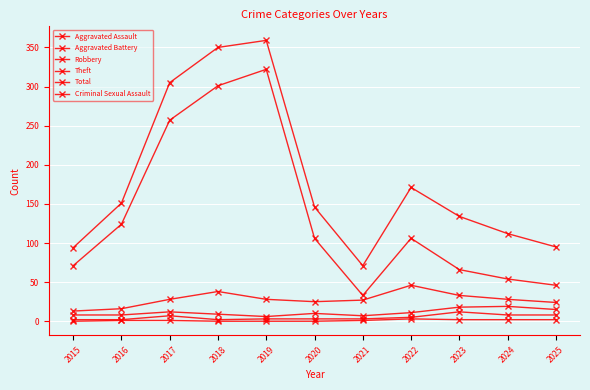

Reading left to right, what are all the values shown in this chart?

Aggravated Assault: 2	2	7	2	3	3	3	5	12	8	8
Aggravated Battery: 8	8	12	9	6	10	7	11	18	19	15
Robbery: 13	16	28	38	28	25	27	46	33	28	24
Theft: 71	124	257	301	322	106	33	106	66	54	46
Total: 94	151	305	350	359	146	71	171	134	112	95
Criminal Sexual Assault: 0	1	1	0	0	0	1	3	2	2	2